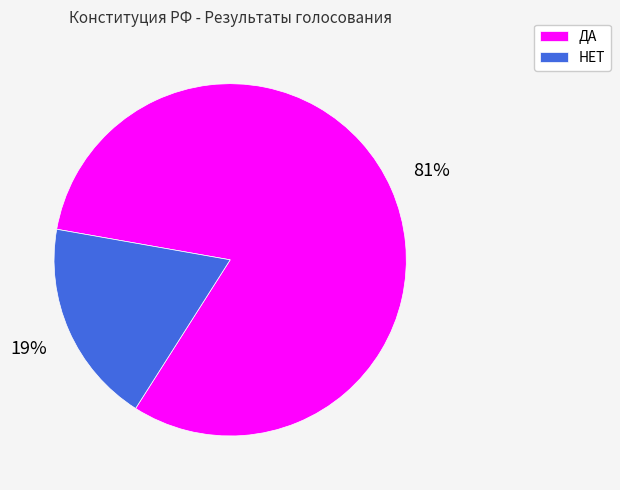

To the nearest percent, what is the average slice percentage?

50%